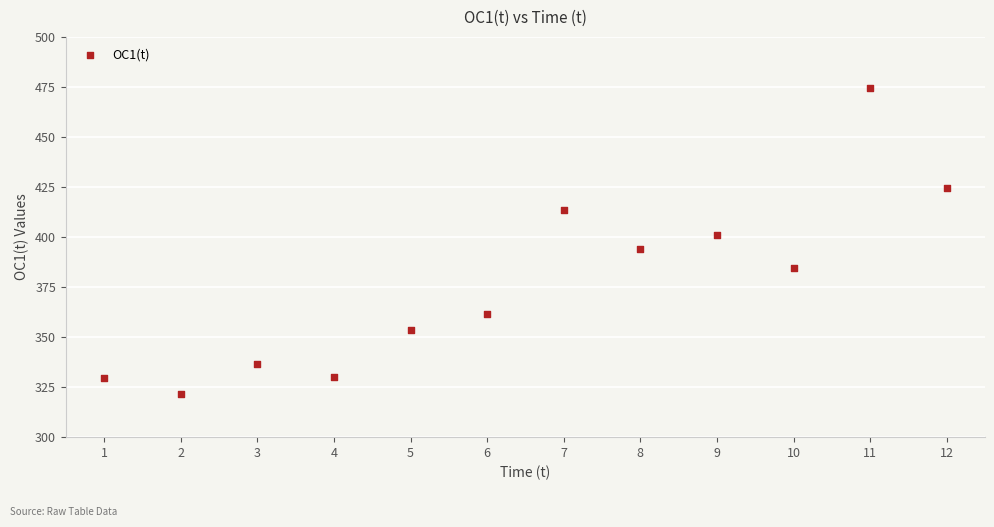

What is the range of Y values (max minus min)?

153.0